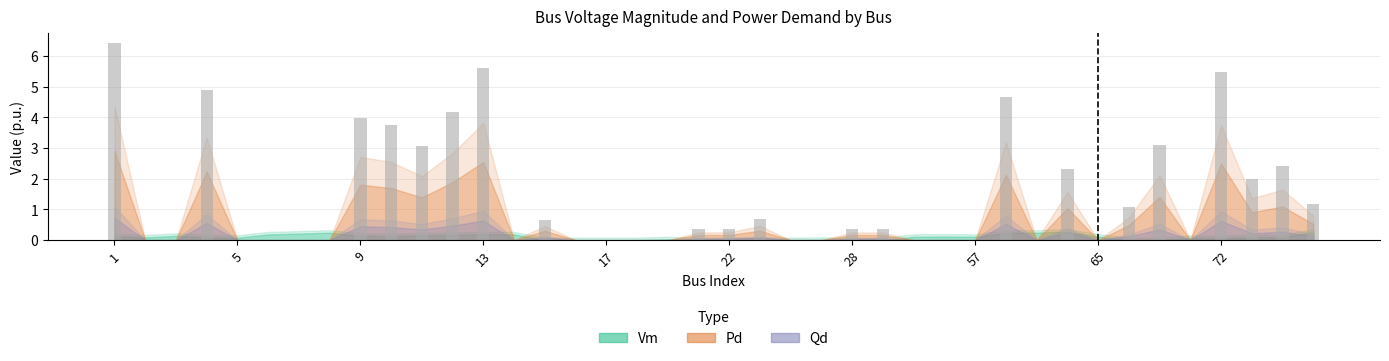

Which label corresponds to the largest value in the chart?

1